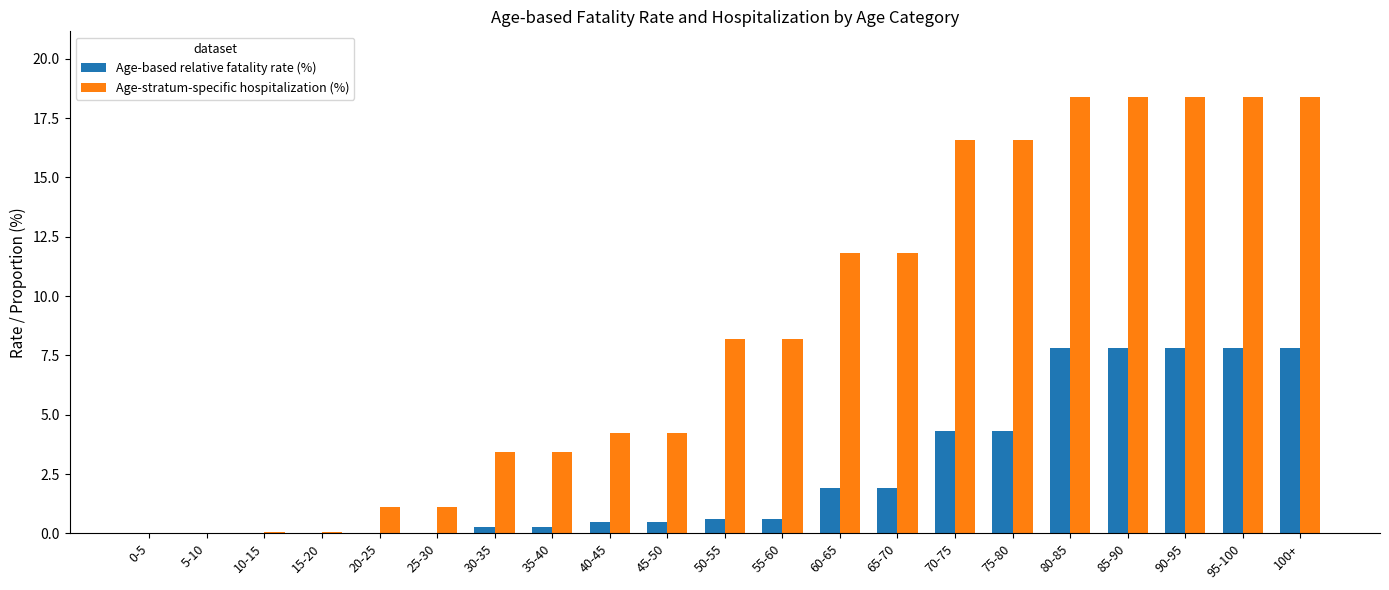

What is the greatest value displayed?

18.4